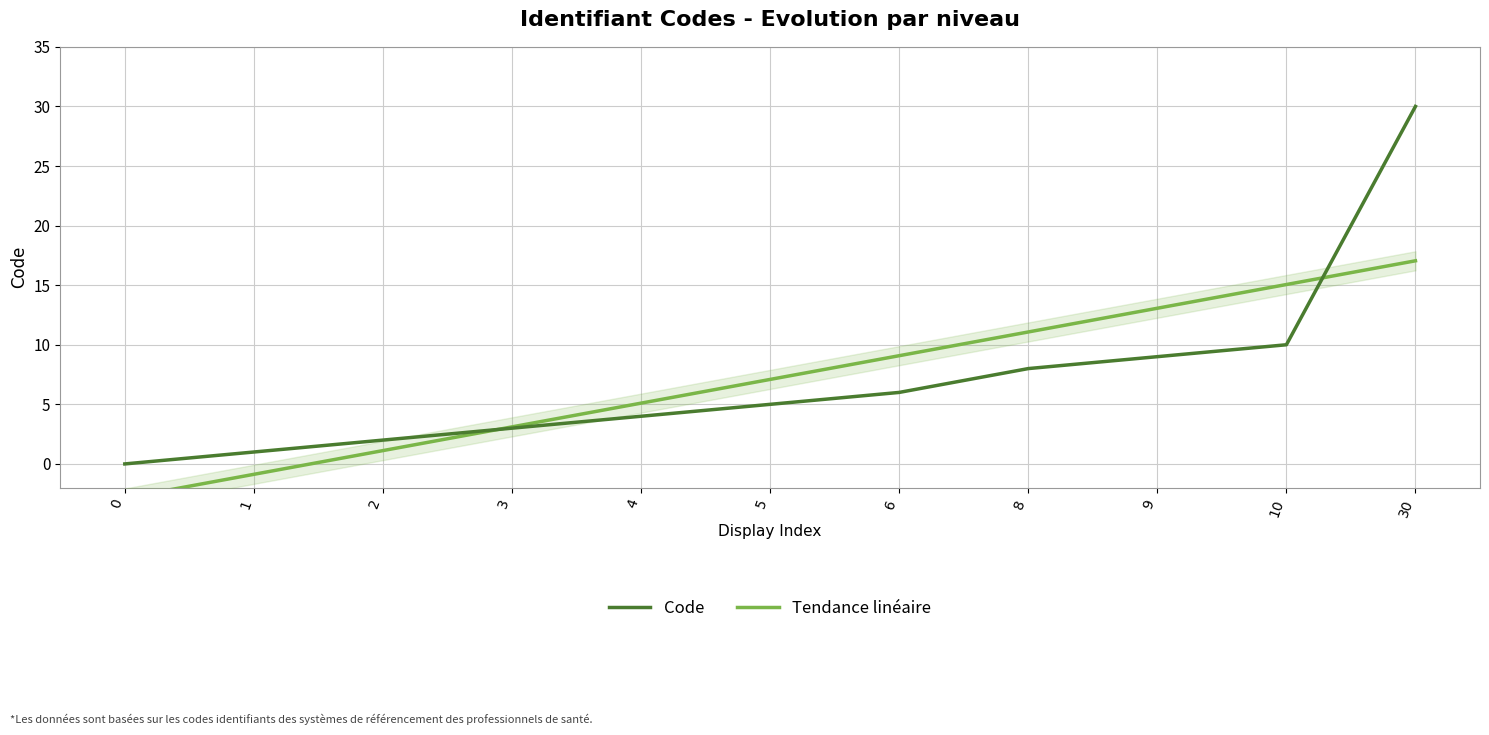

Where does the Code series first go above 5?

6